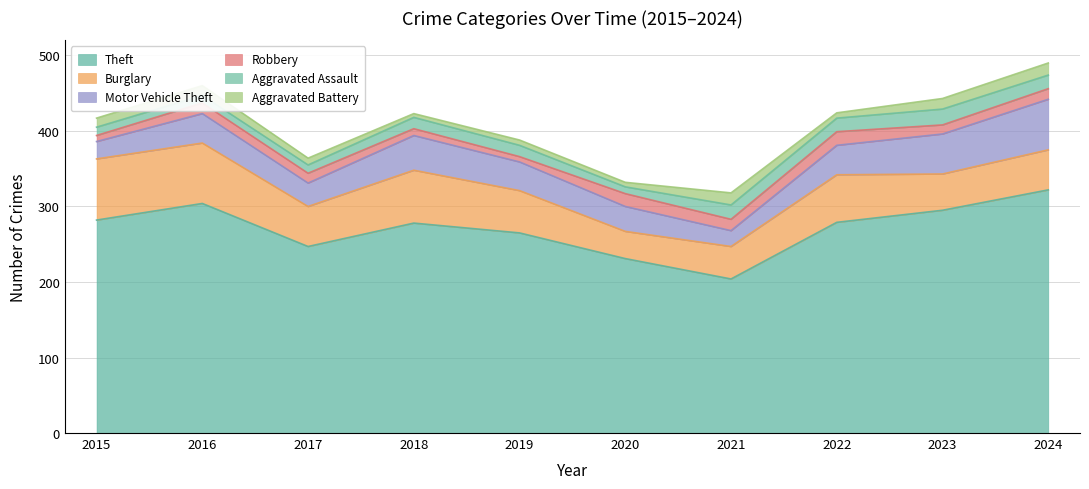

How many distinct data groups are displayed?

6